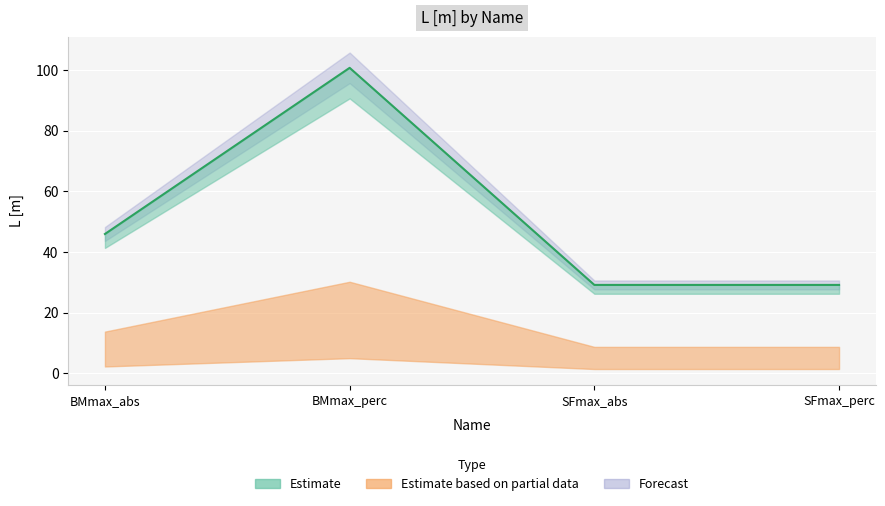

Where does the data first go above 45?

BMmax_abs